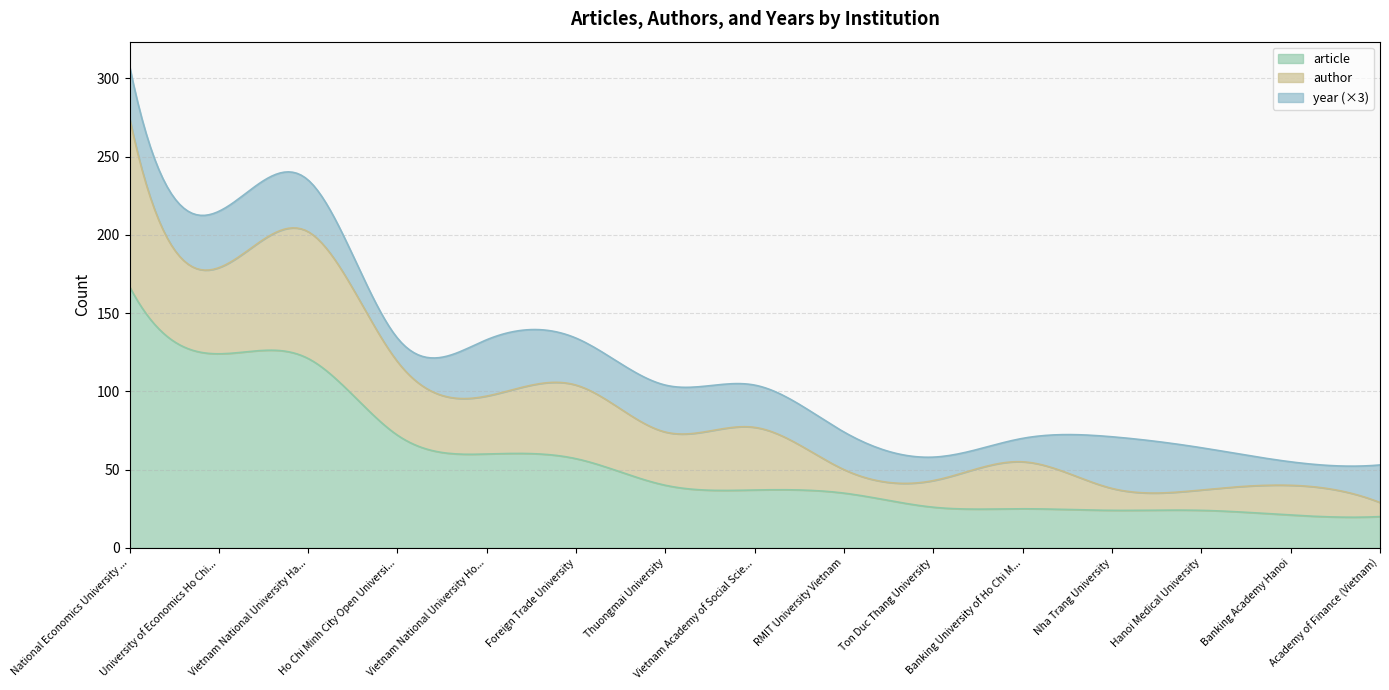

At which label does year first exceed 9?

National Economics University Hanoi